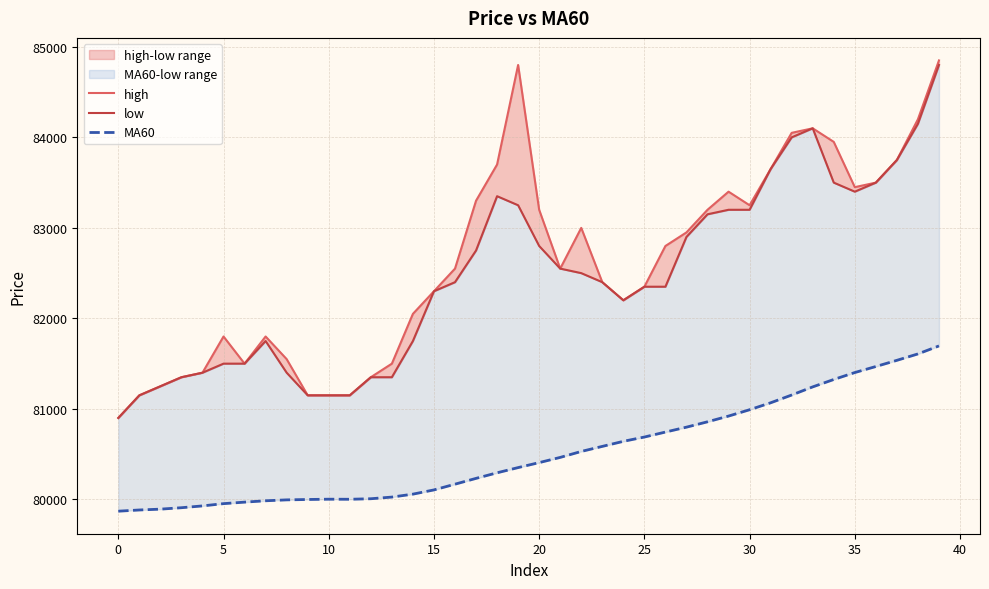

How many lines are shown in the chart?

3